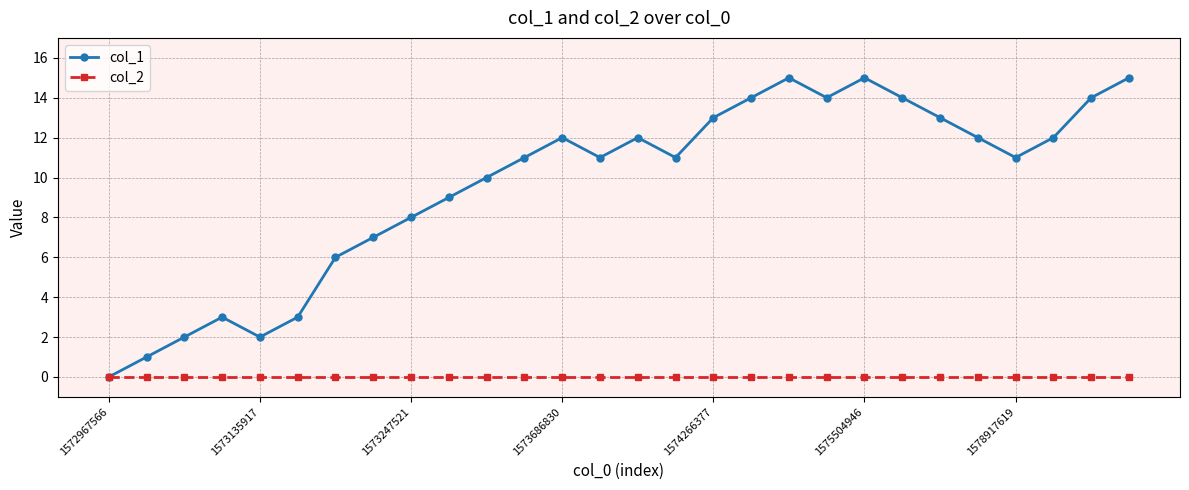

Which series has the largest total across all categories?

col_1